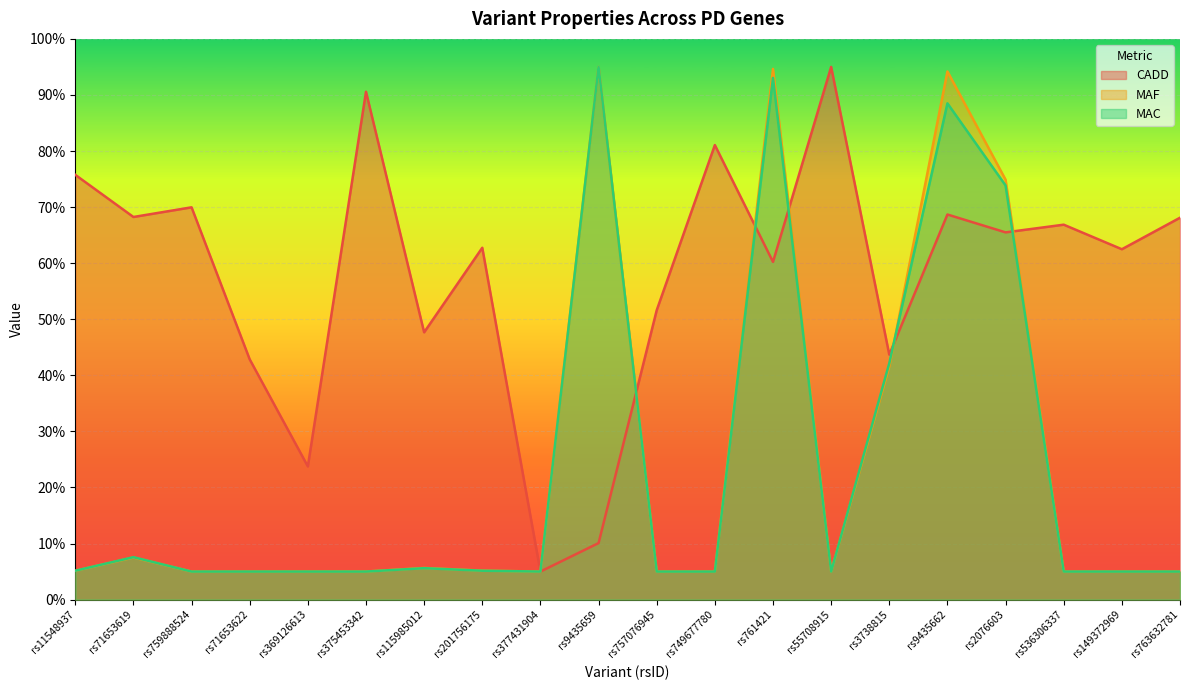

True or false: MAC and CADD cross at least once.

True